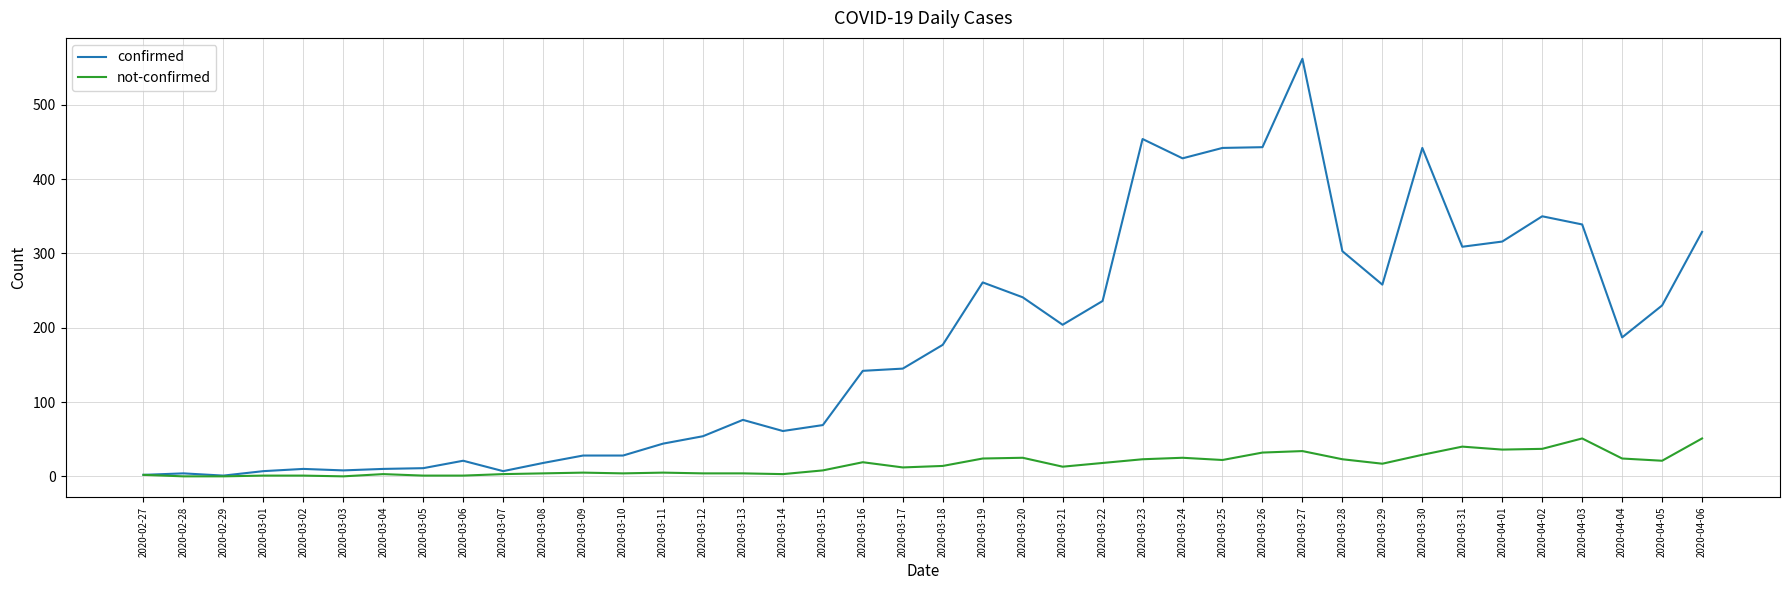

At which category does the chart reach its peak across all series?

2020-03-27